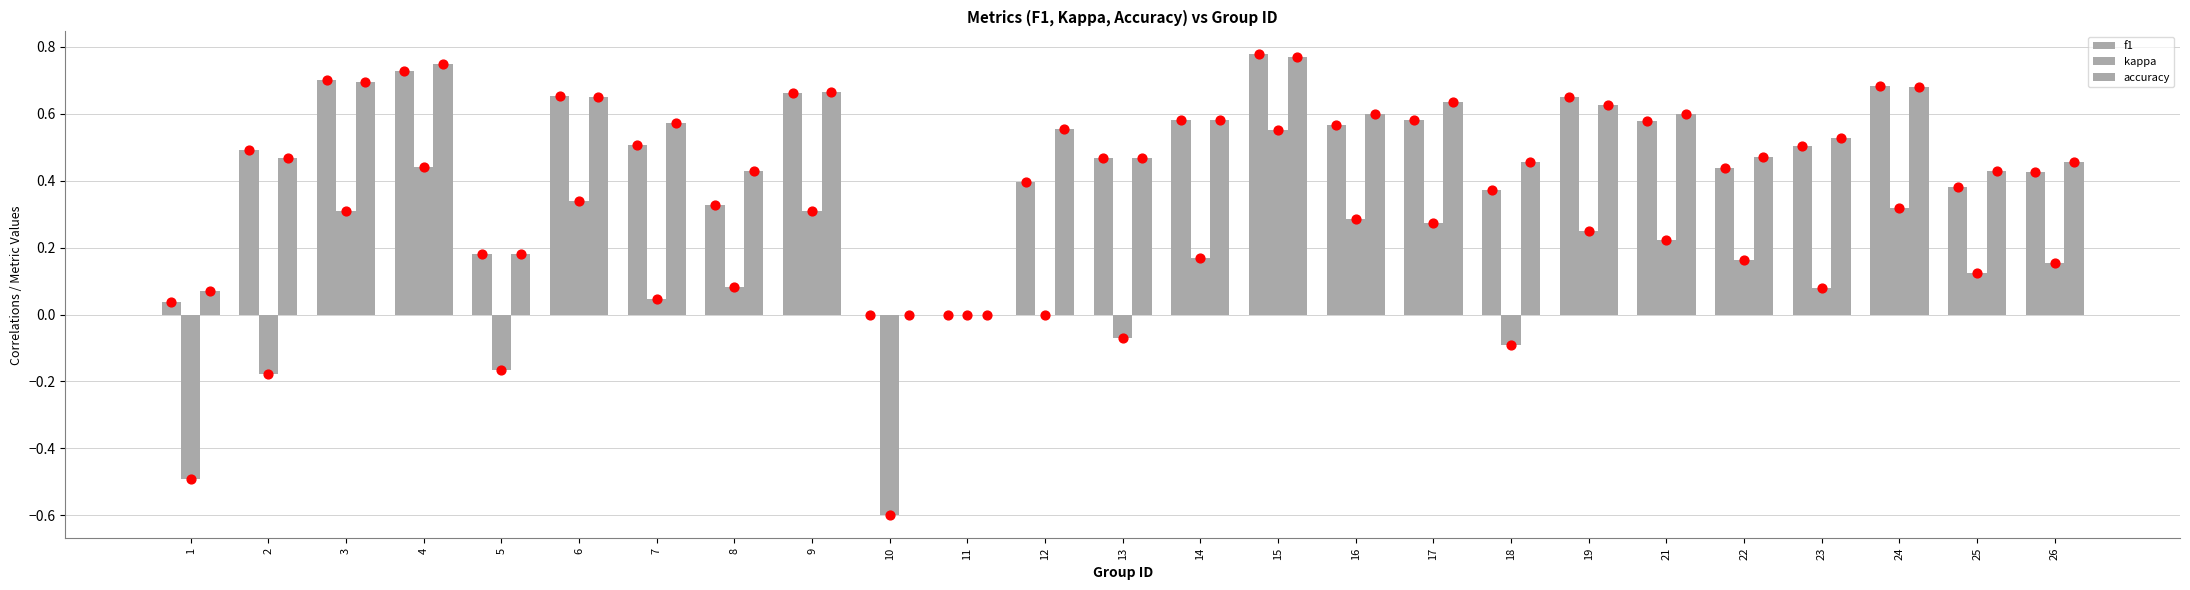

Which series has the largest total across all categories?

accuracy